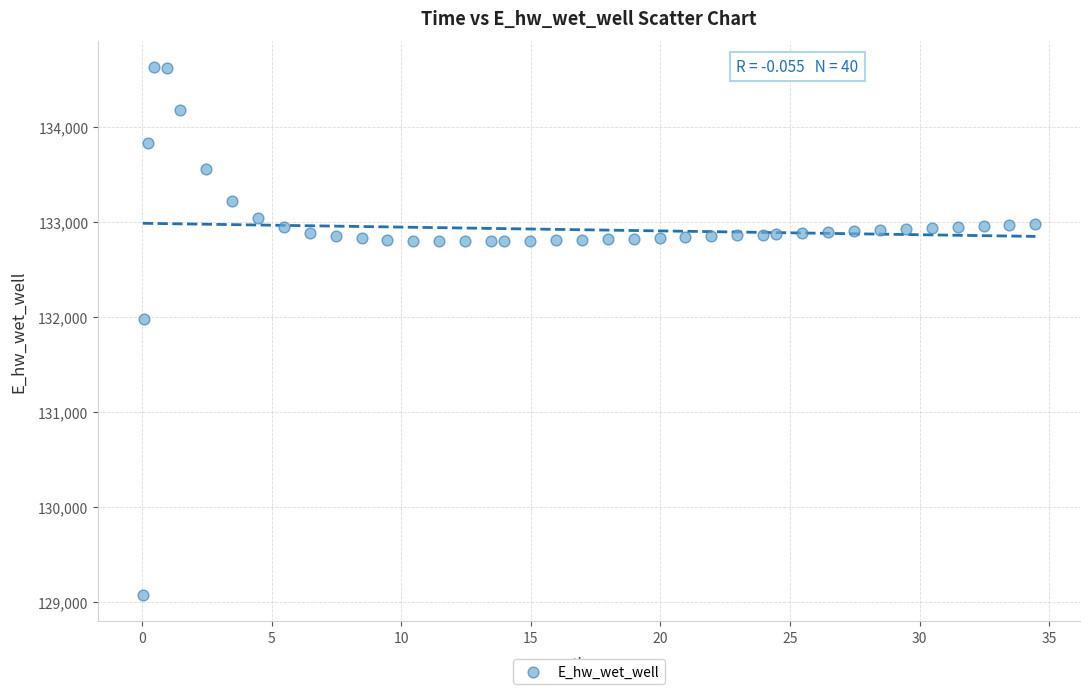

What is the range of X values (max minus min)?

34.4